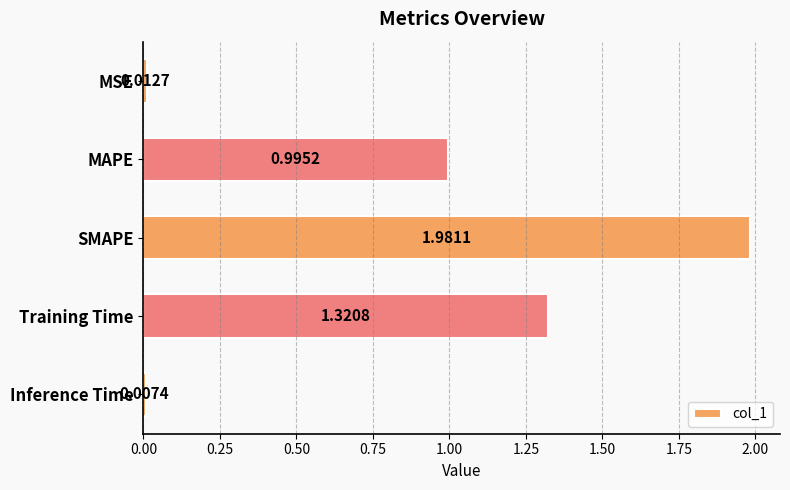

Rank the categories by value from lowest to highest.

Inference Time, MSE, MAPE, Training Time, SMAPE